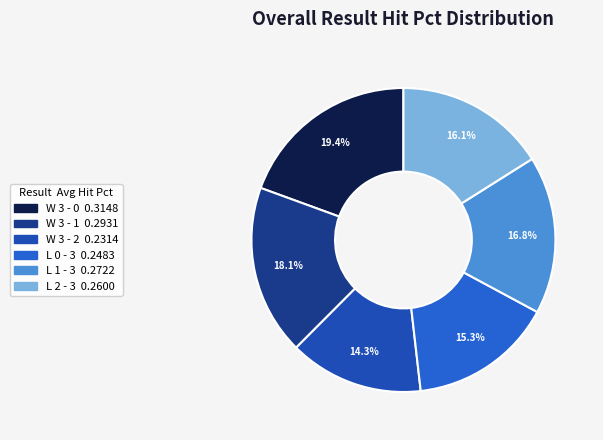

Is L 0 - 3 the majority of the pie?

No